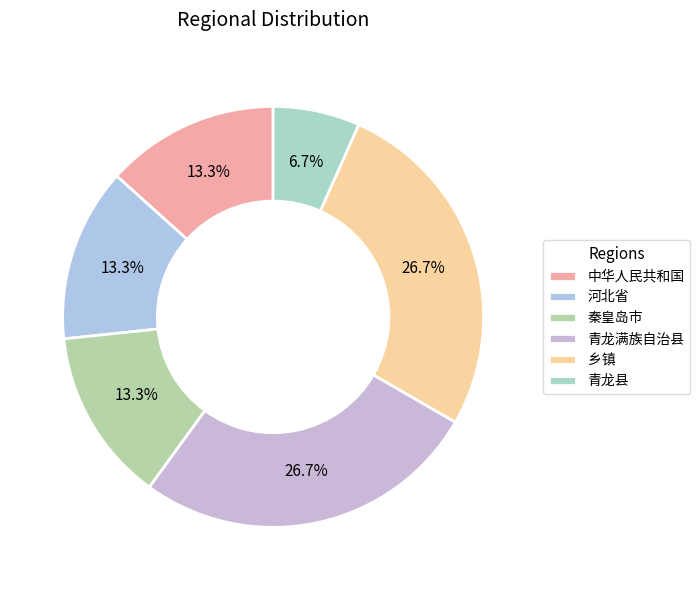

To the nearest percent, what is the difference between the largest and smallest slice percentages?

20%